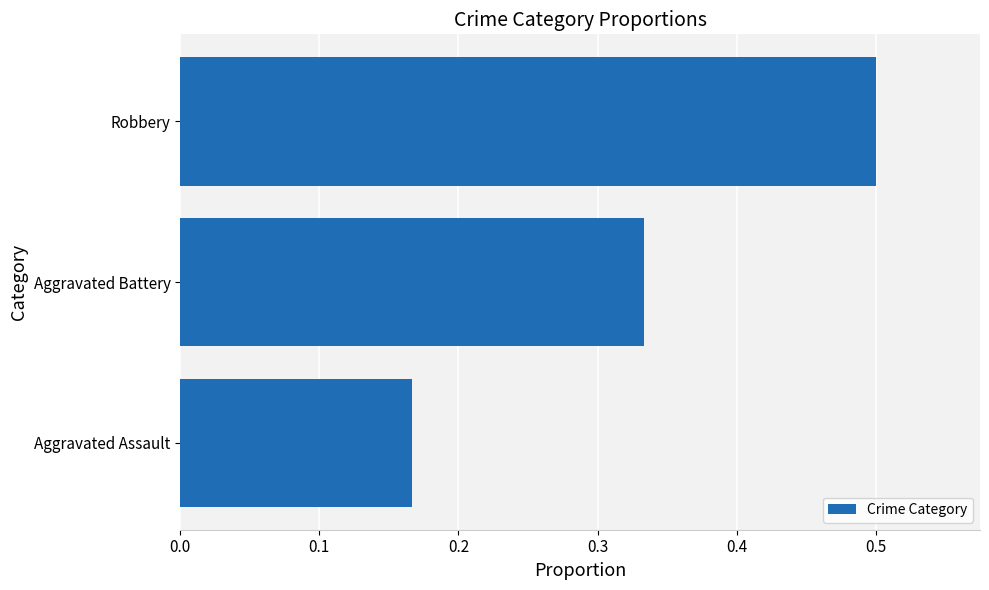

What is the greatest value displayed?

0.5